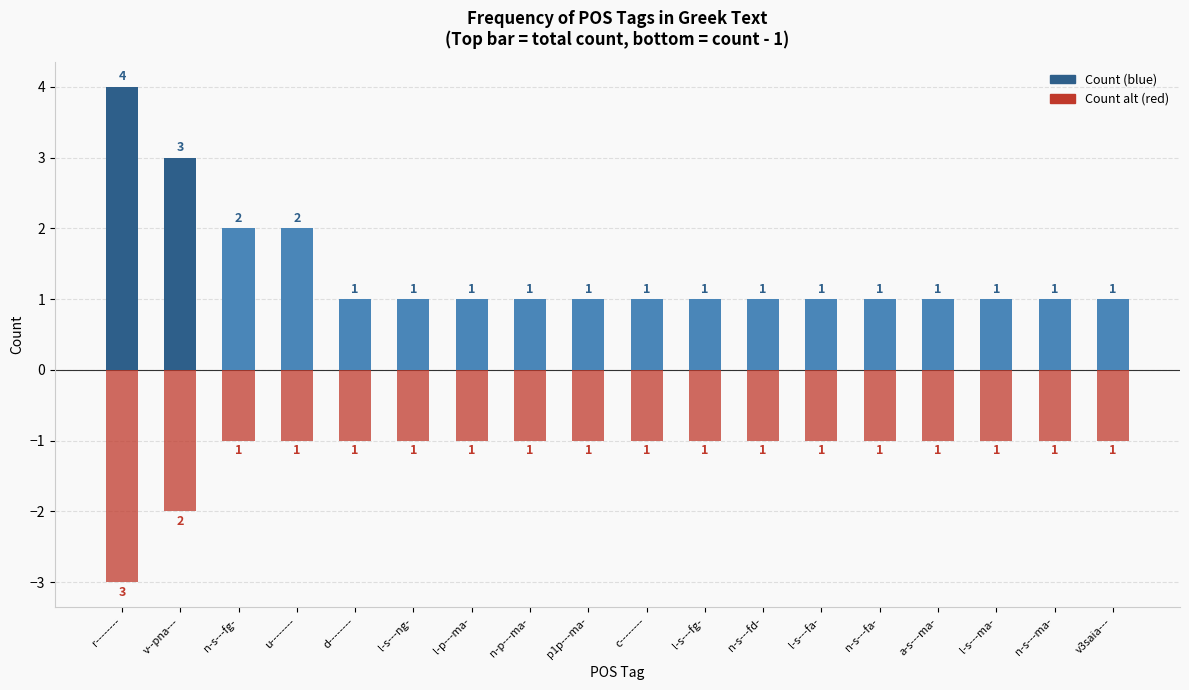

Where is Count (high) nearest to the value 2?

n-s---fg-